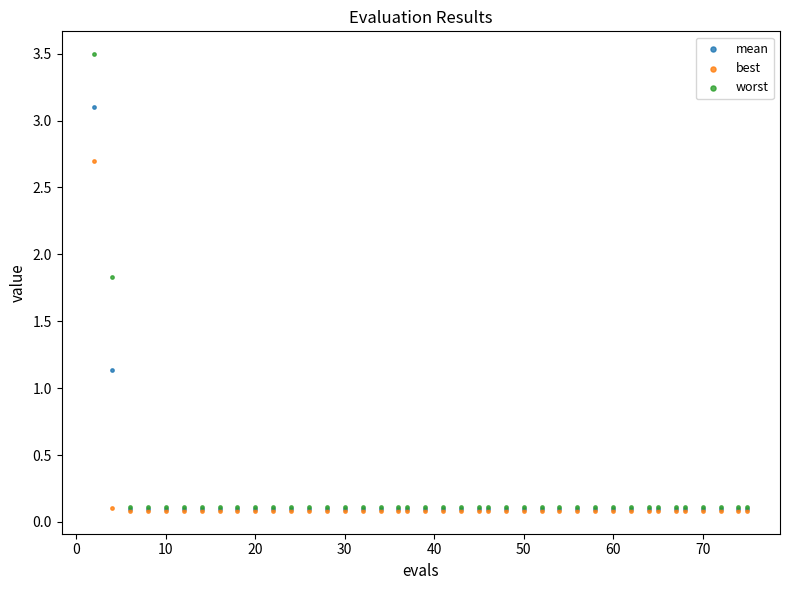

Which series has the widest spread of Y values?

worst